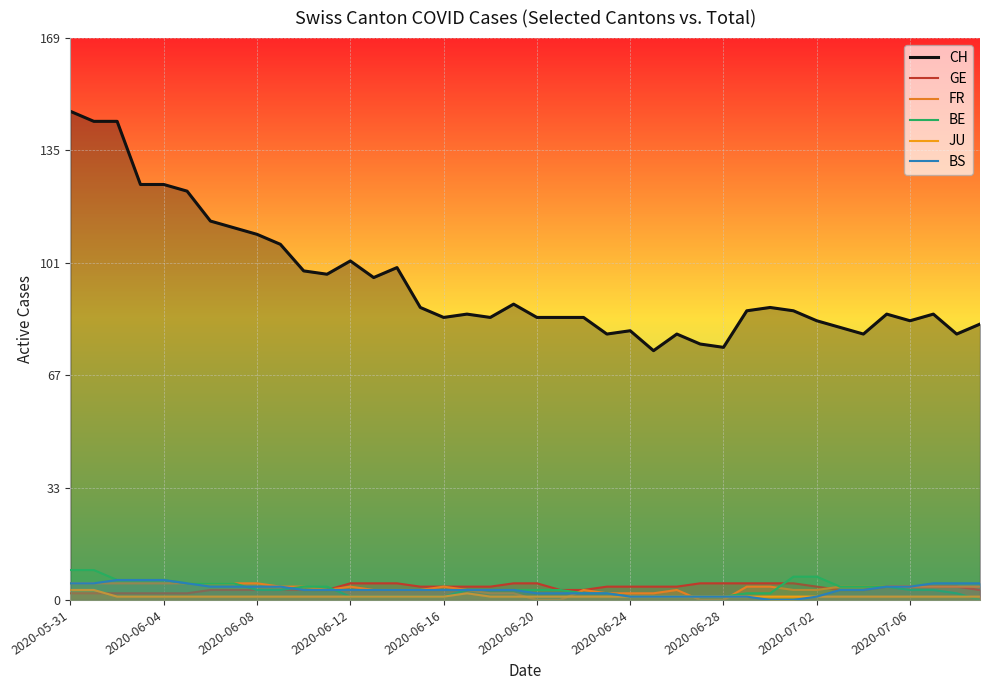

How many values in the FR series exceed 4?

9